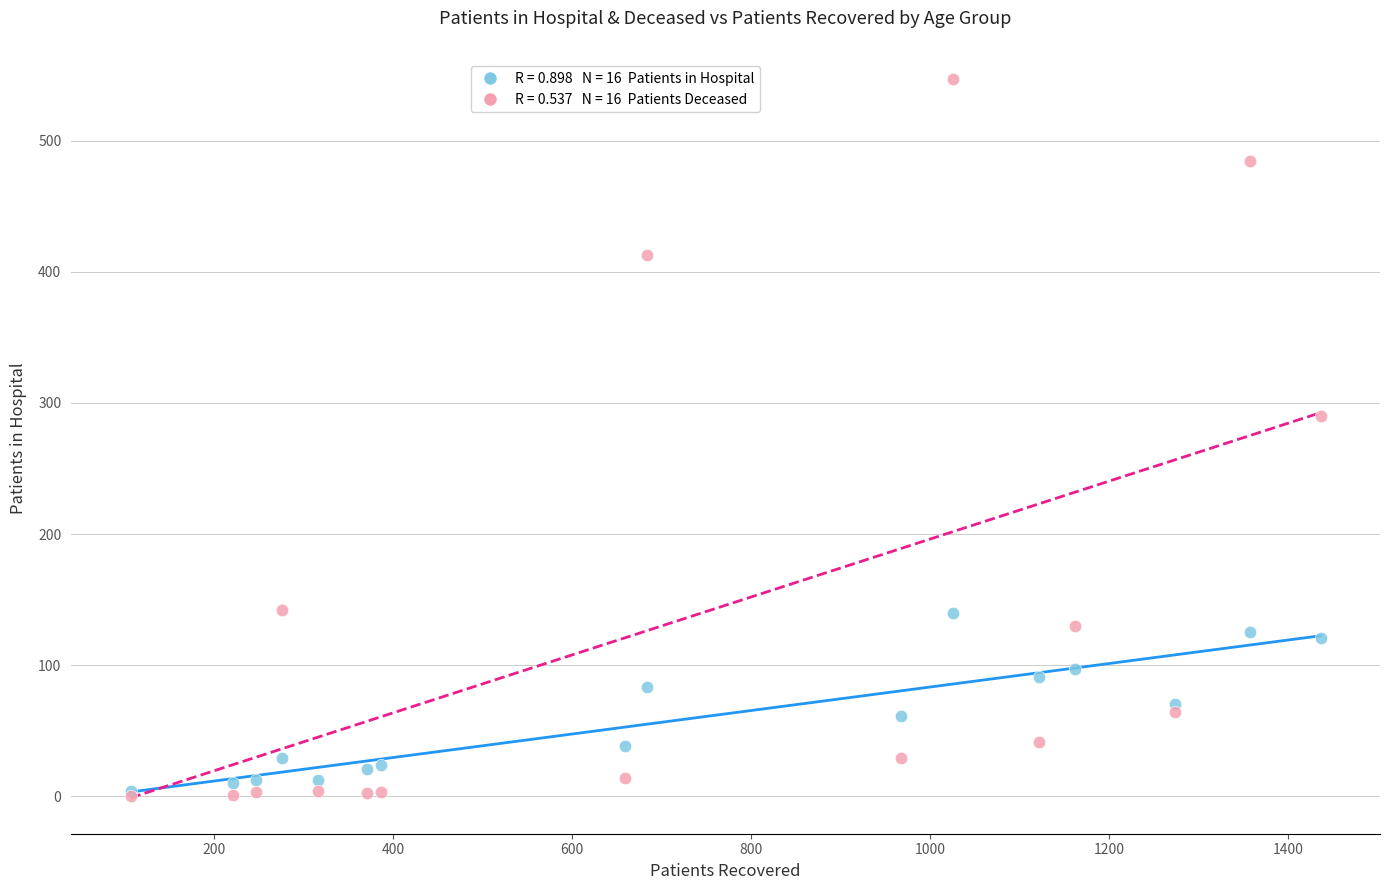

Across all series, what Y value is closest to 273?

290